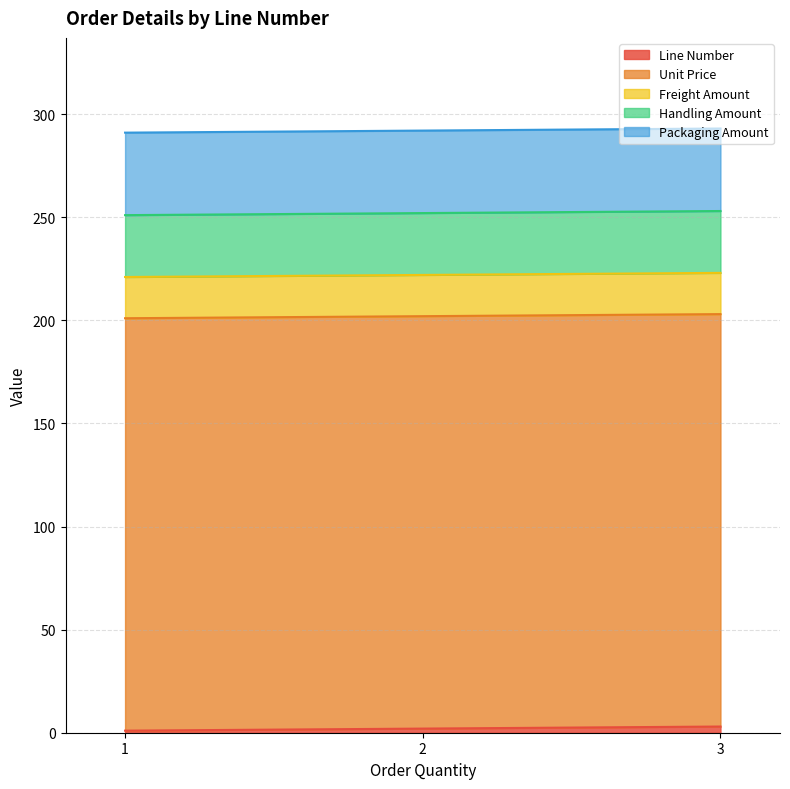

The Line Number series shows 2 at 1. True or false?

False